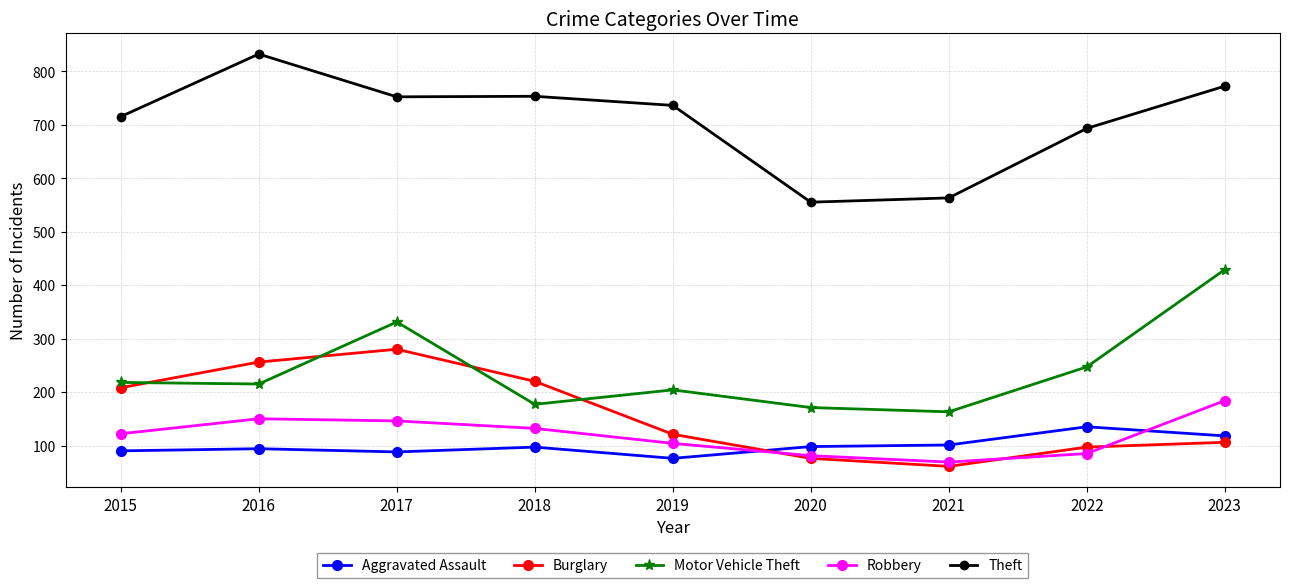

Which series has the largest total across all categories?

Theft